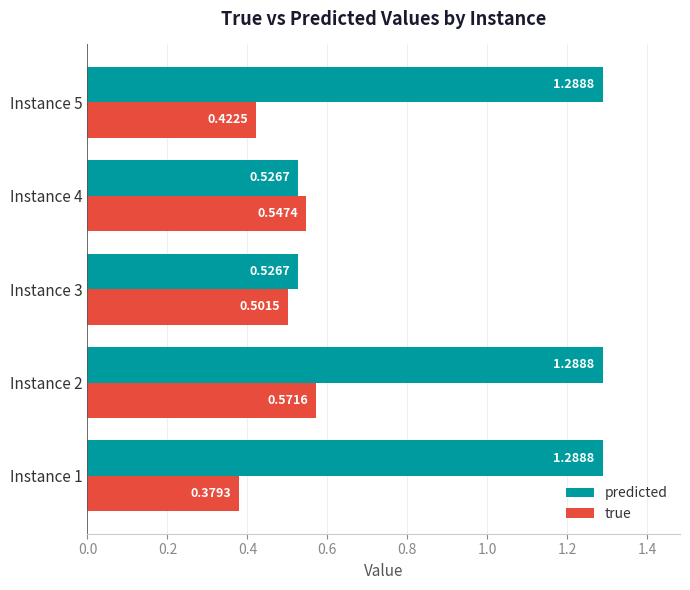

At Instance 1, list the series in order from largest to smallest.

predicted, true